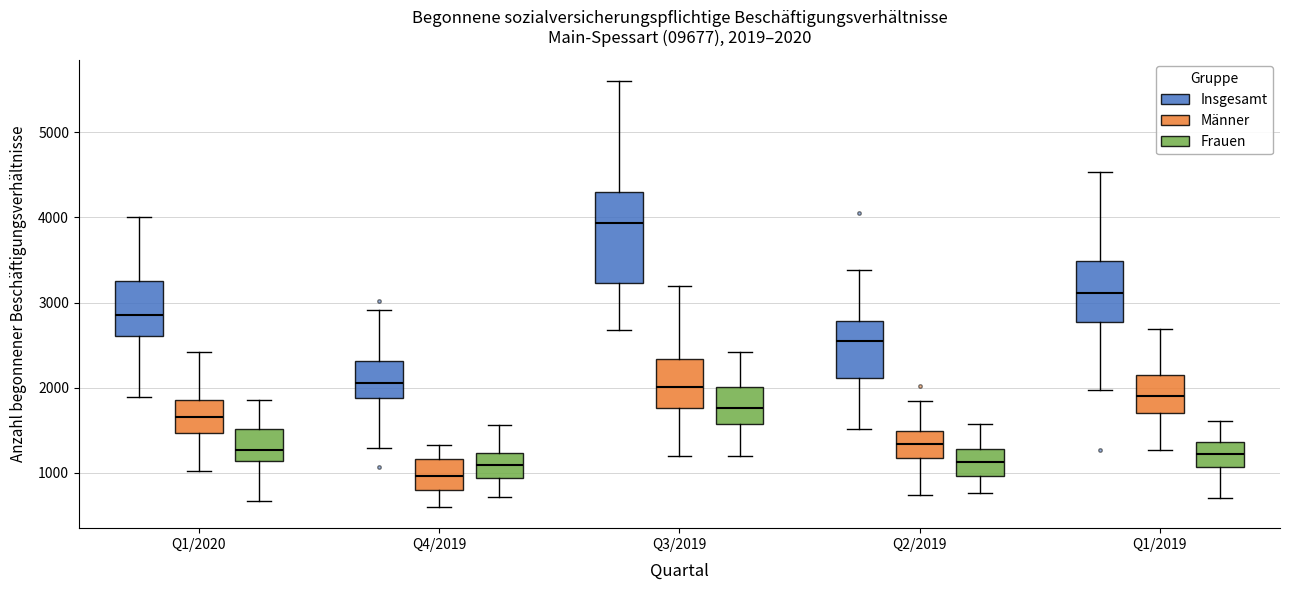

Comparing the boxes themselves (not the whiskers), which one is the tallest?

Q3/2019 (Insgesamt)